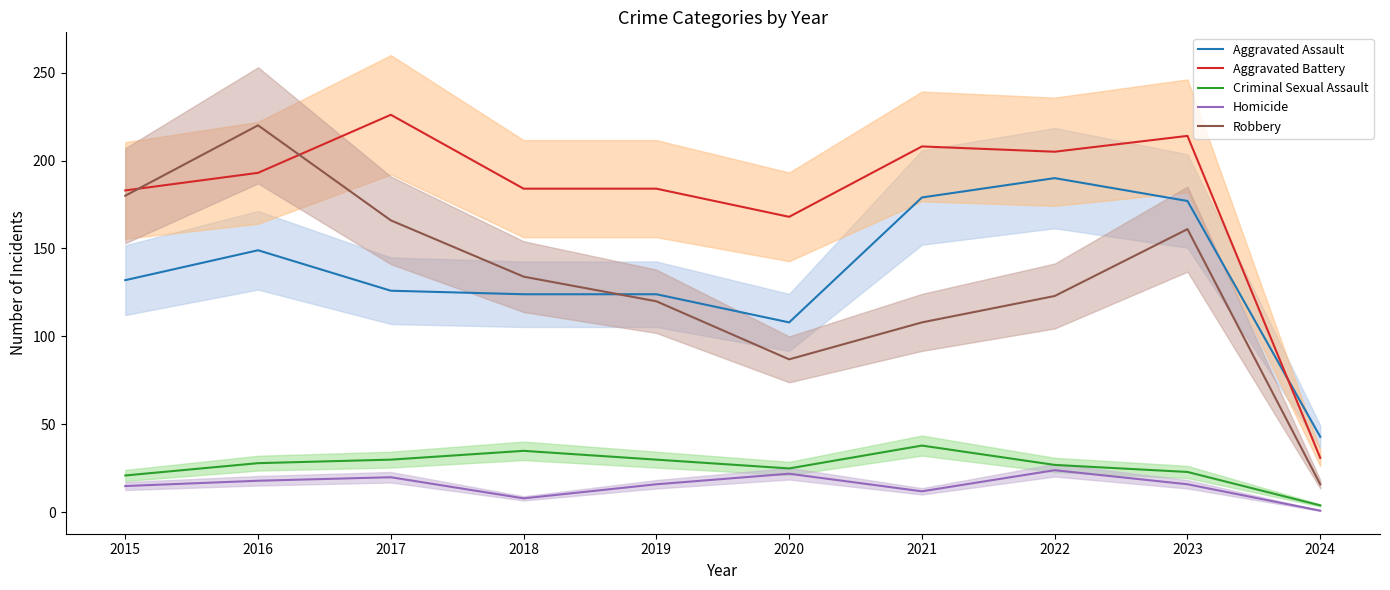

What is the approximate value of Aggravated Assault at 2018, to the nearest 10?

120